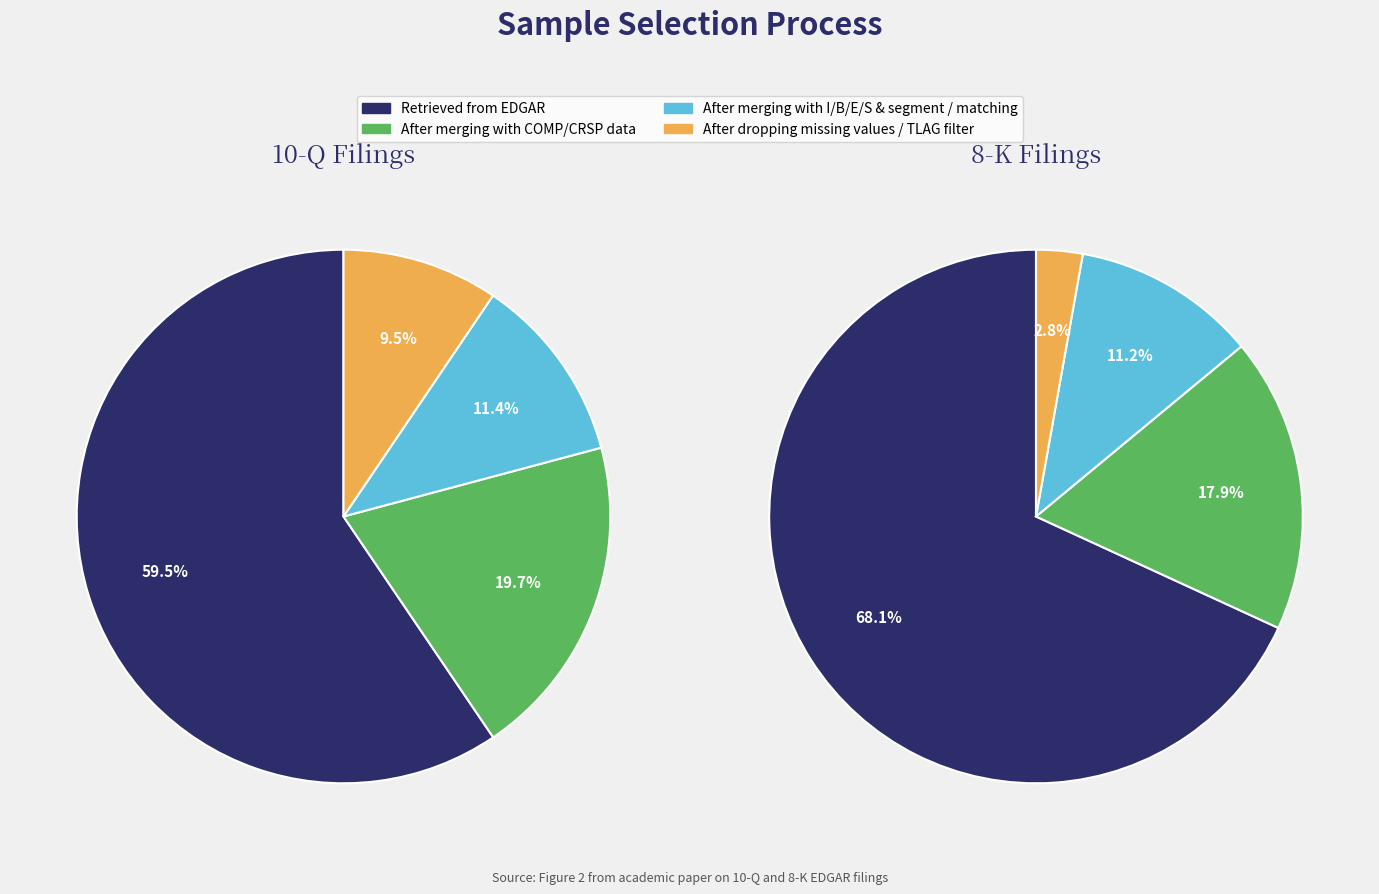

What percentage do 3 and 1 together represent?

29.1%